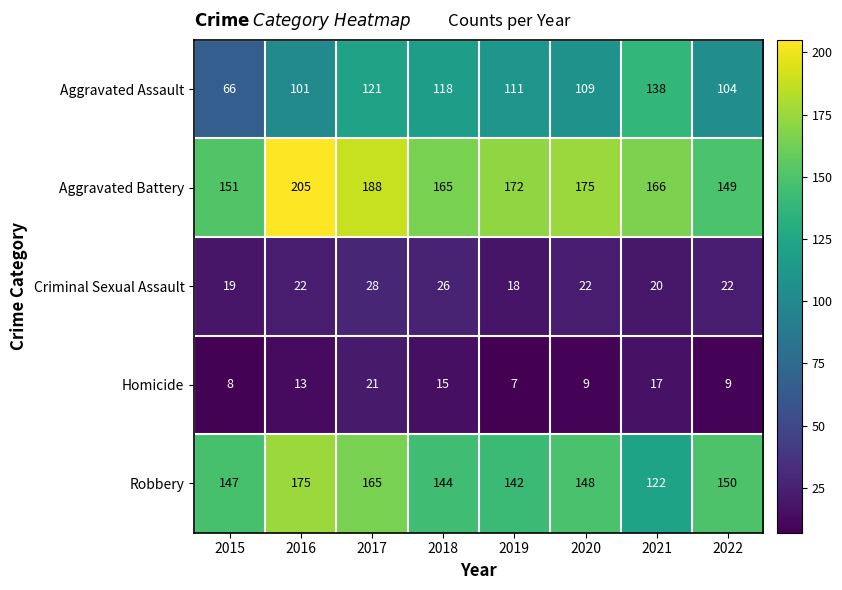

Is it true that Robbery equals 196 at 2015?

False